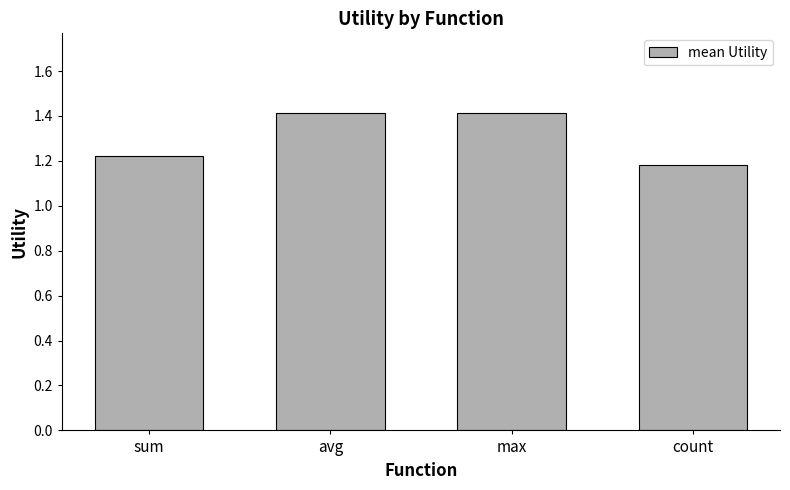

What is the average value?

1.3